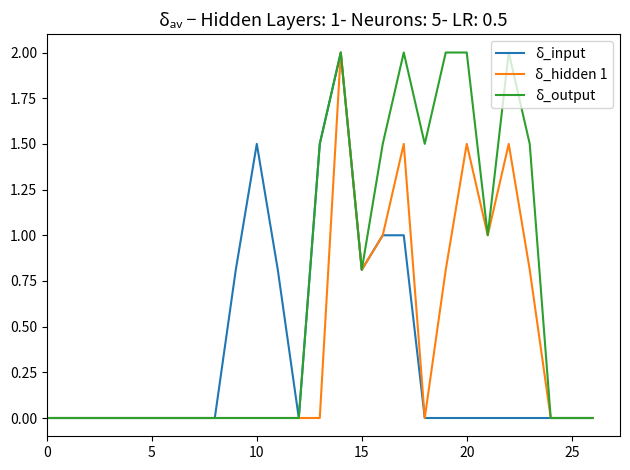

Rank the series by their average value, from lowest to highest.

δ_input, δ_hidden 1, δ_output